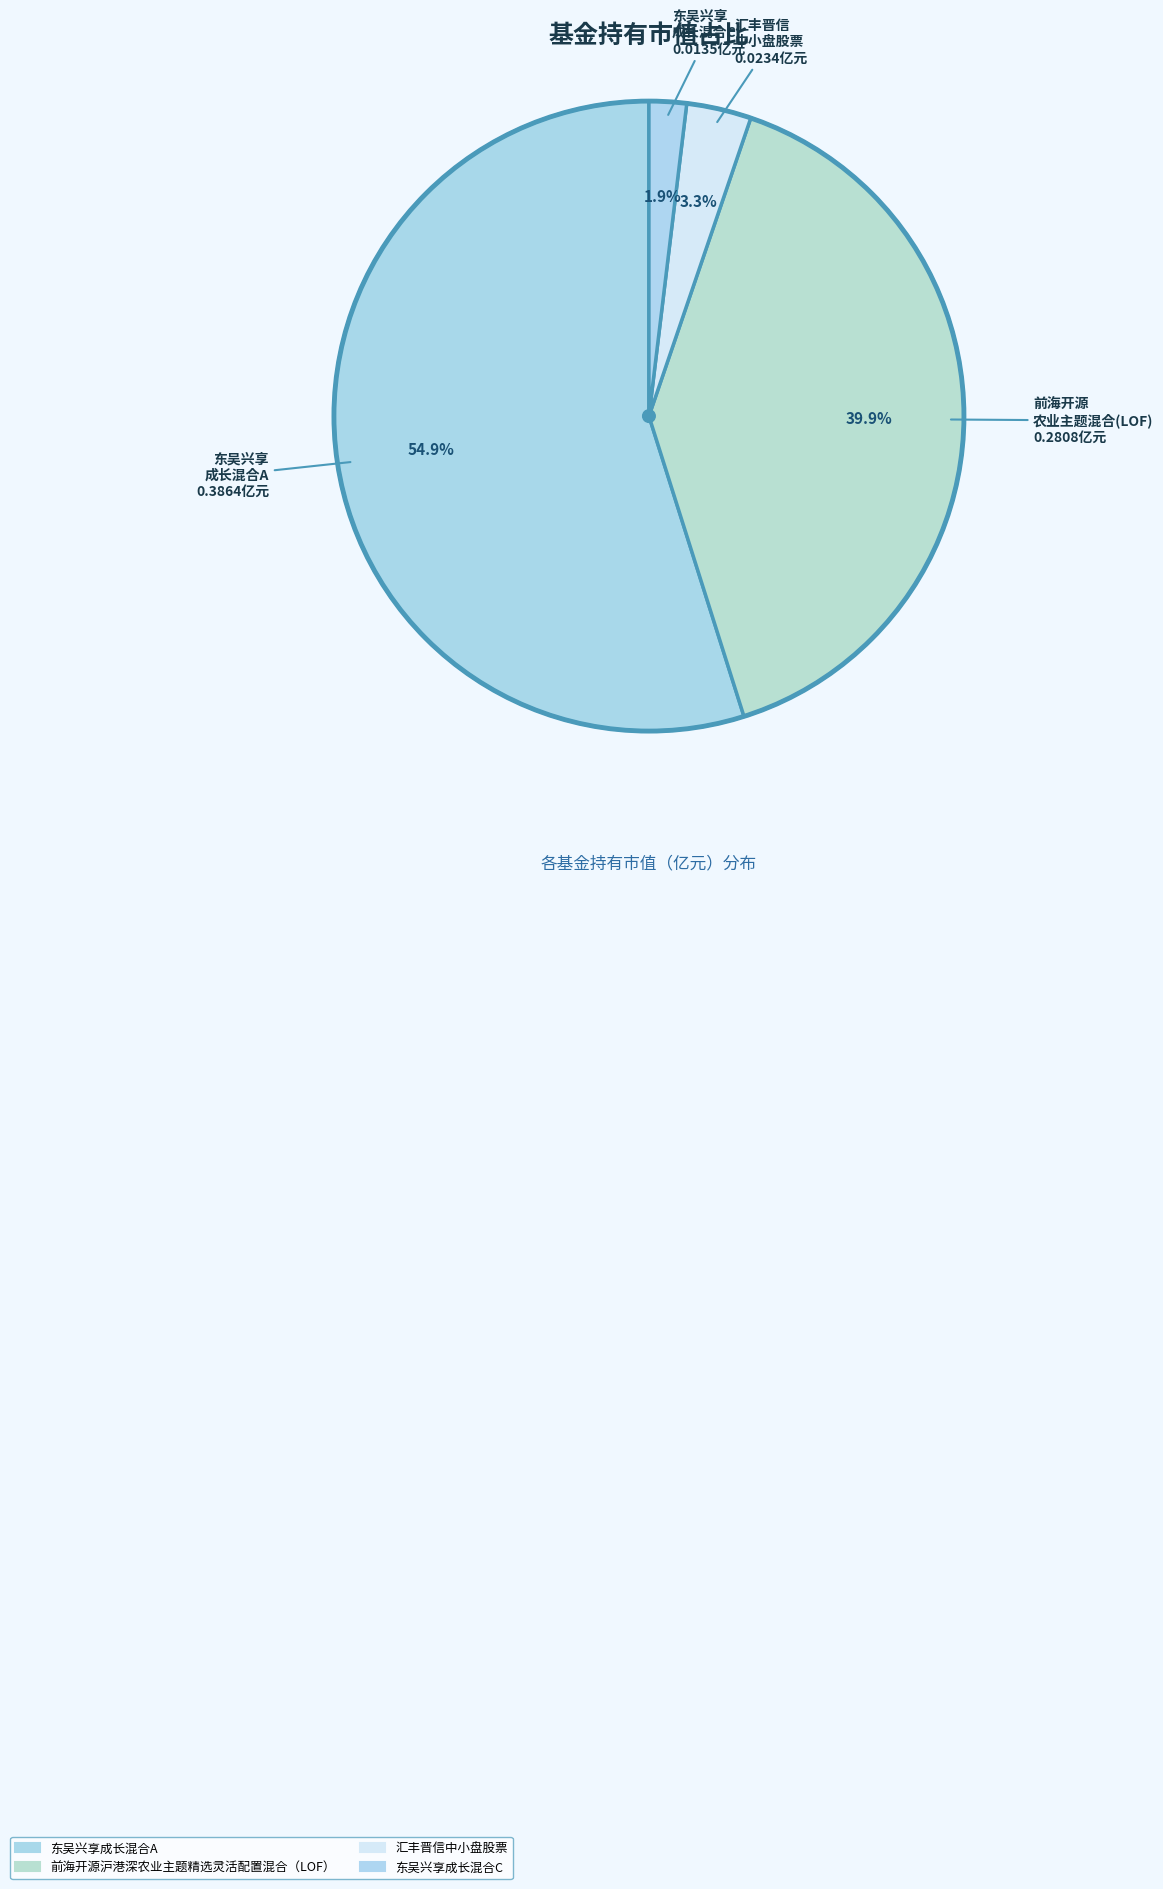

True or false: 汇丰晋信中小盘股票 accounts for 3% of the total.

True